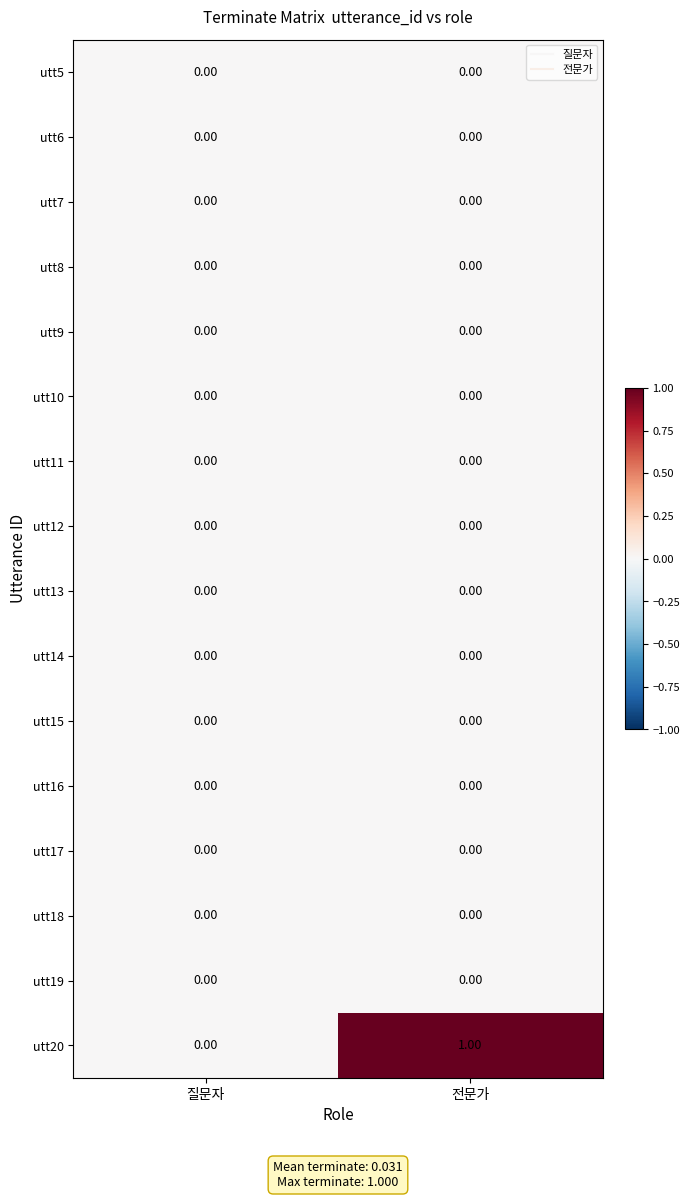

Which label corresponds to the largest value in the chart?

전문가